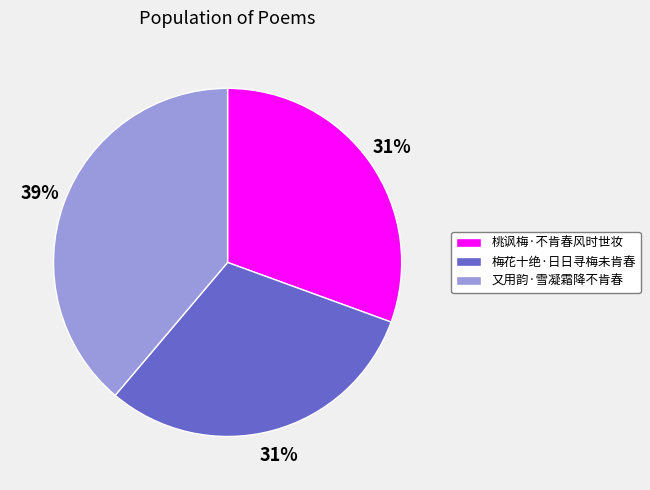

What percentage is the 又用韵·雪凝霜降不肯春 slice, to the nearest percent?

39%